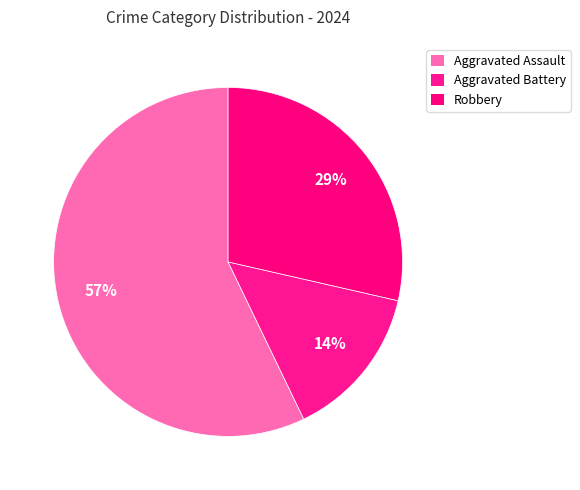

How many slices are in this pie chart?

3